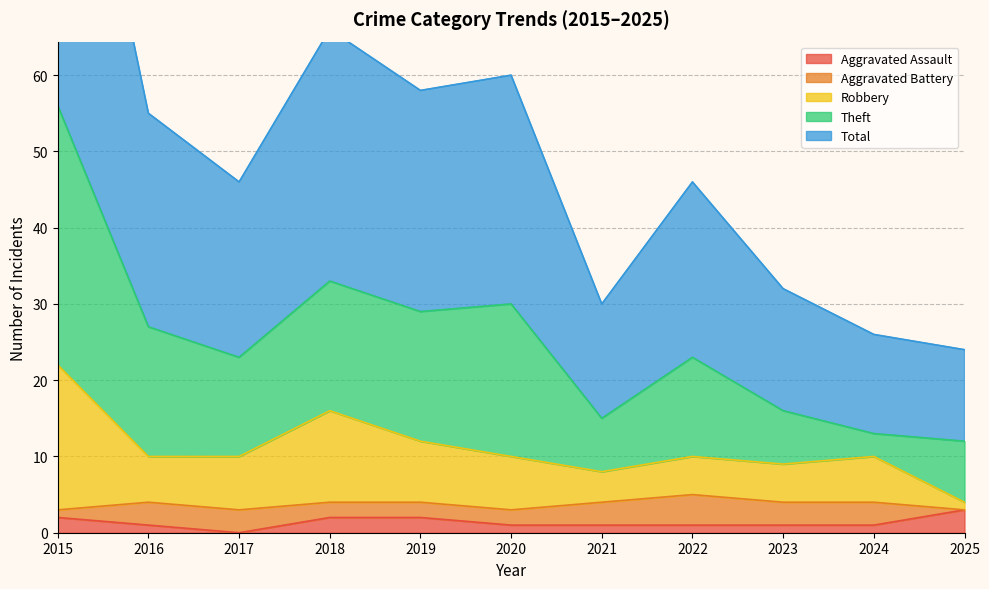

True or false: Aggravated Assault and Robbery intersect in this chart.

False